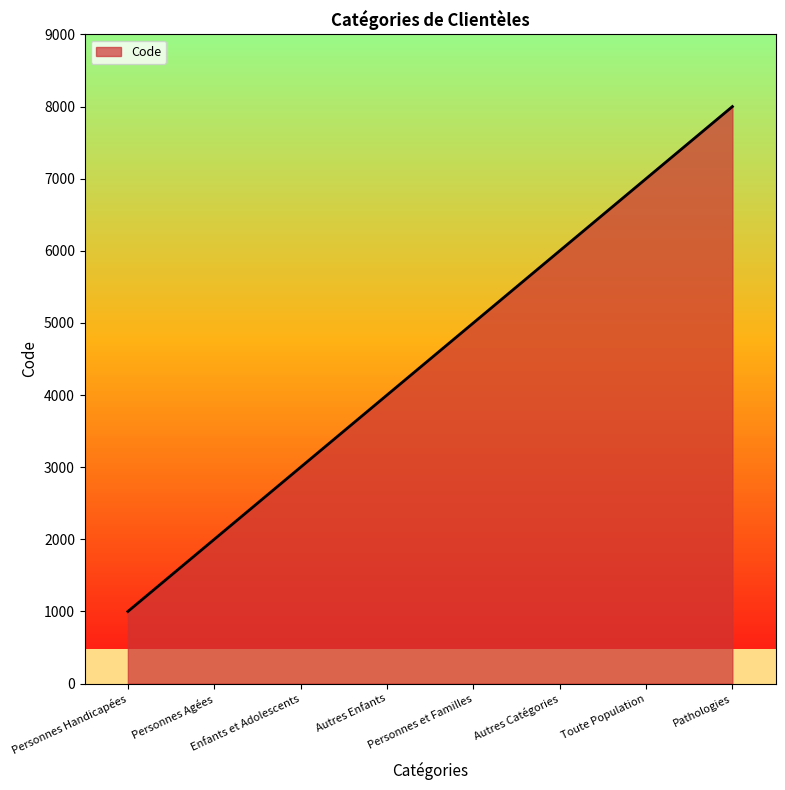

True or false: the data has more than 2 interior local peaks.

False